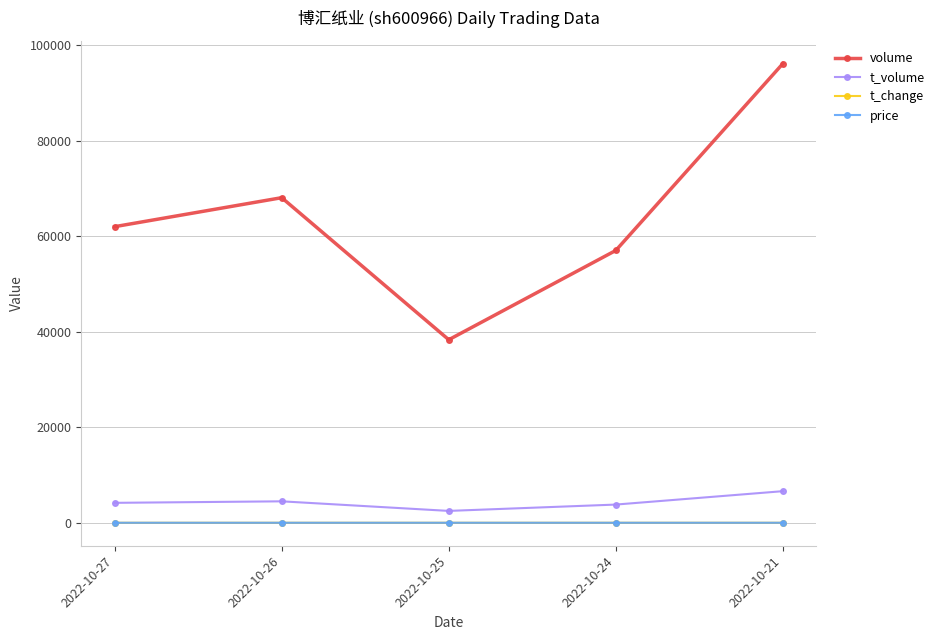

True or false: volume has a value of 109901.4 at 2022-10-26.

False